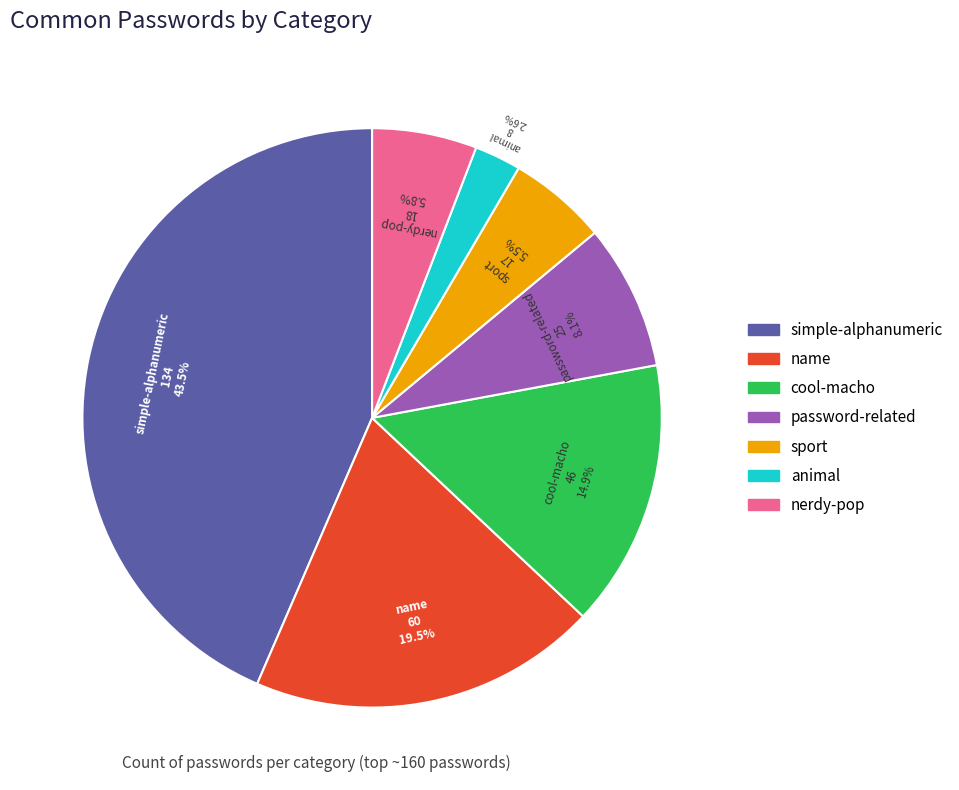

The animal slice represents 11% of the pie. True or false?

False